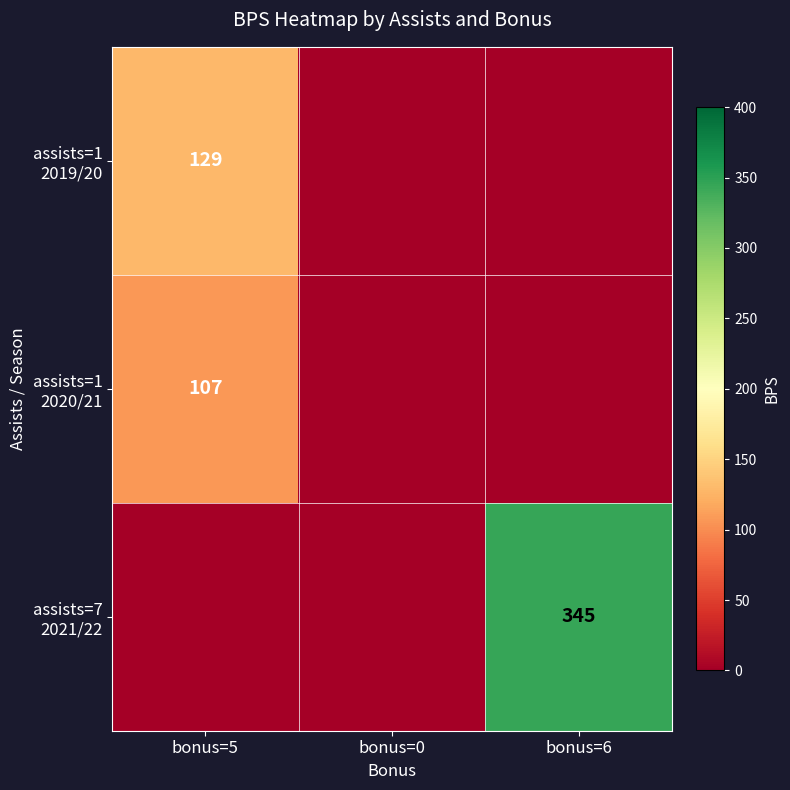

At which label is assists=7 2021/22 closest to 172?

bonus=5